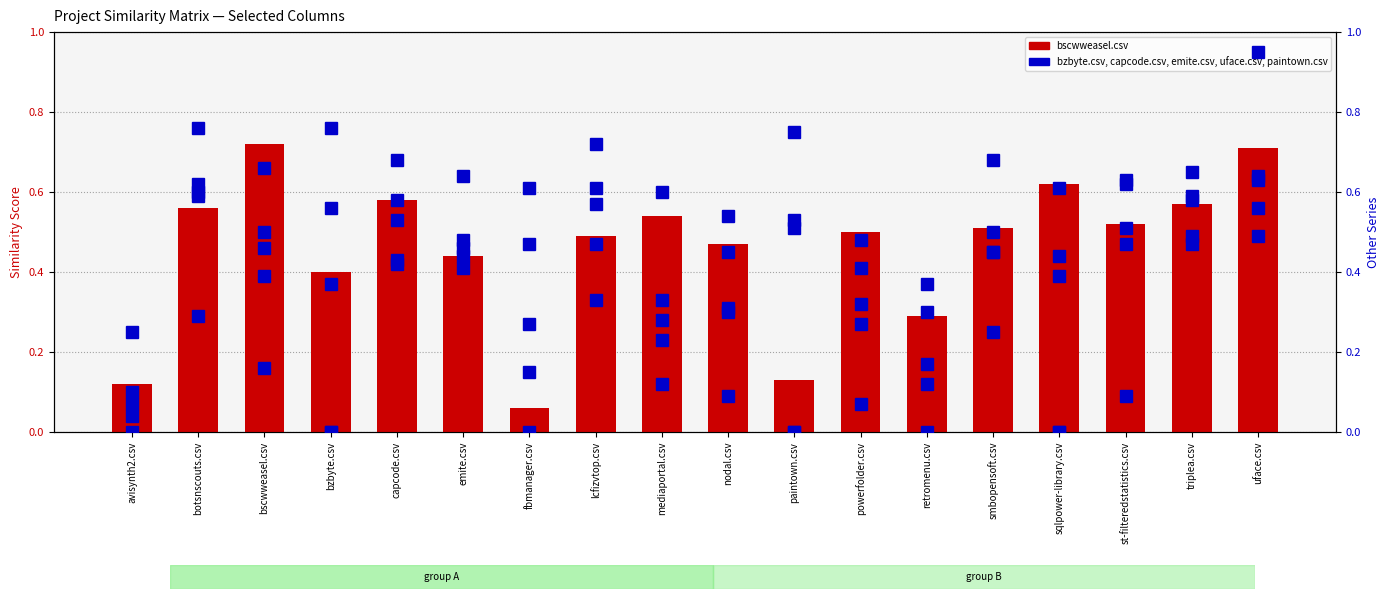

Which series changed the most between emite.csv and lcfizvtop.csv?

uface.csv